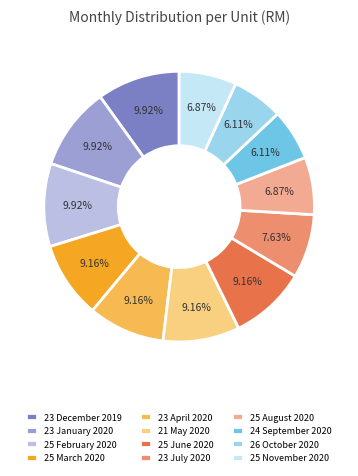

Is it true that 25 February 2020 is 10% of the pie?

True